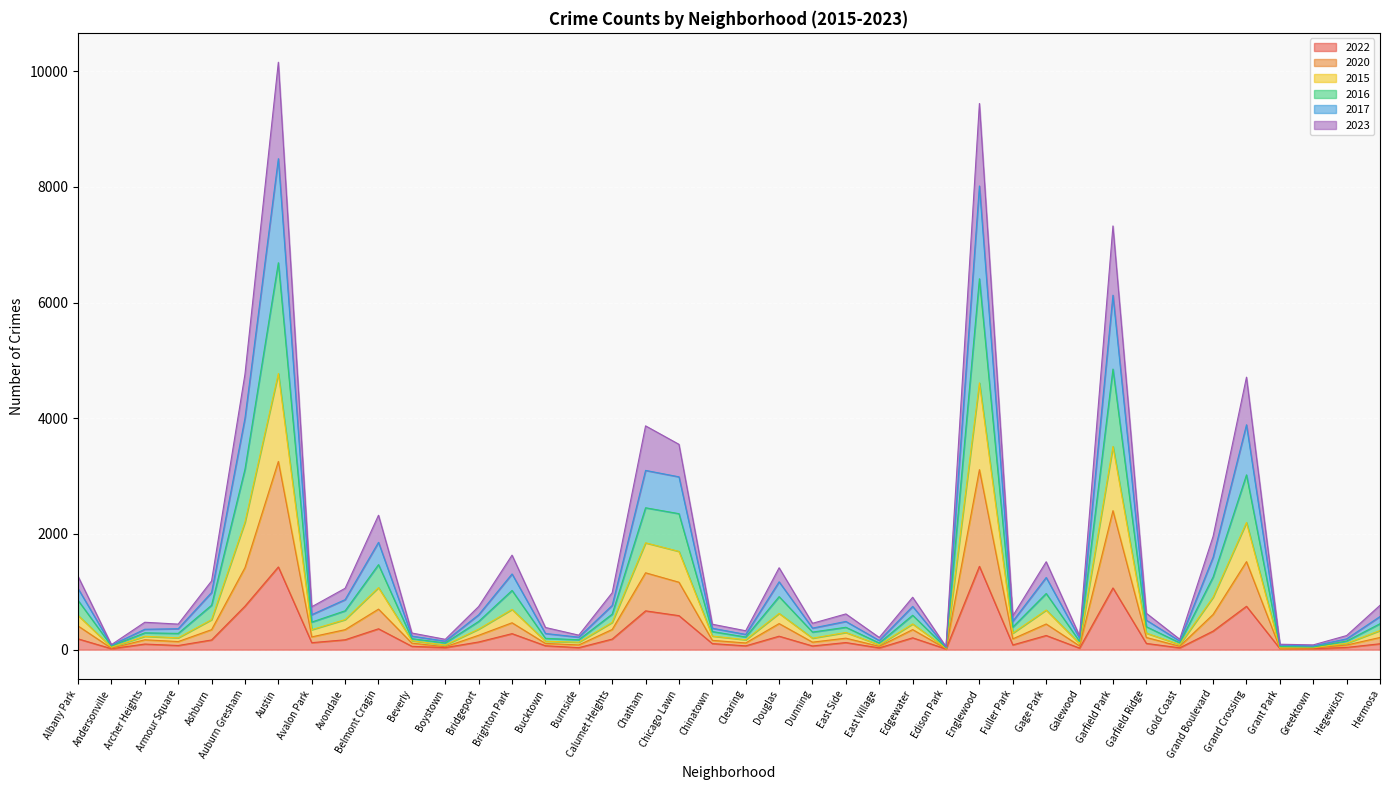

Which series changed the most between Edgewater and Garfield Park?

2017